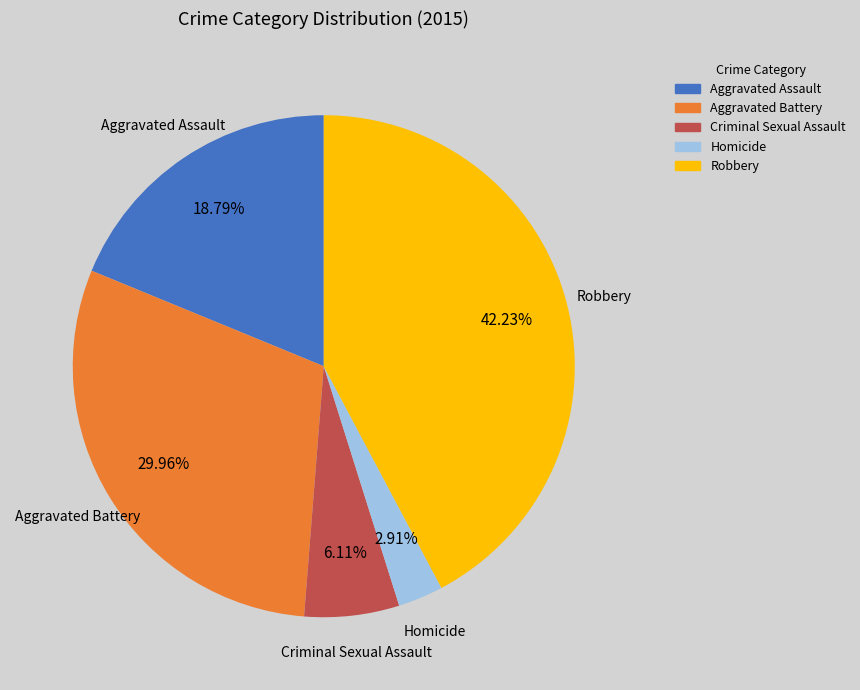

Which category has the biggest portion of the pie?

Robbery